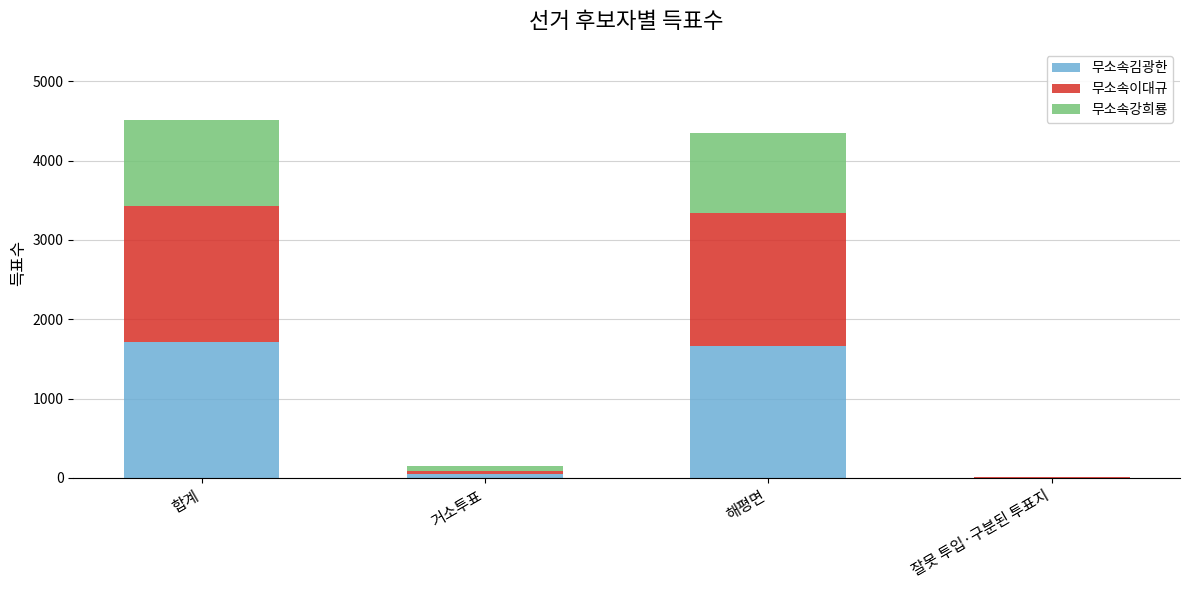

Reading left to right, list the values for the 무소속김광한 series.

합계=1713	거소투표=49	해평면=1660	잘못 투입·구분된 투표지=4